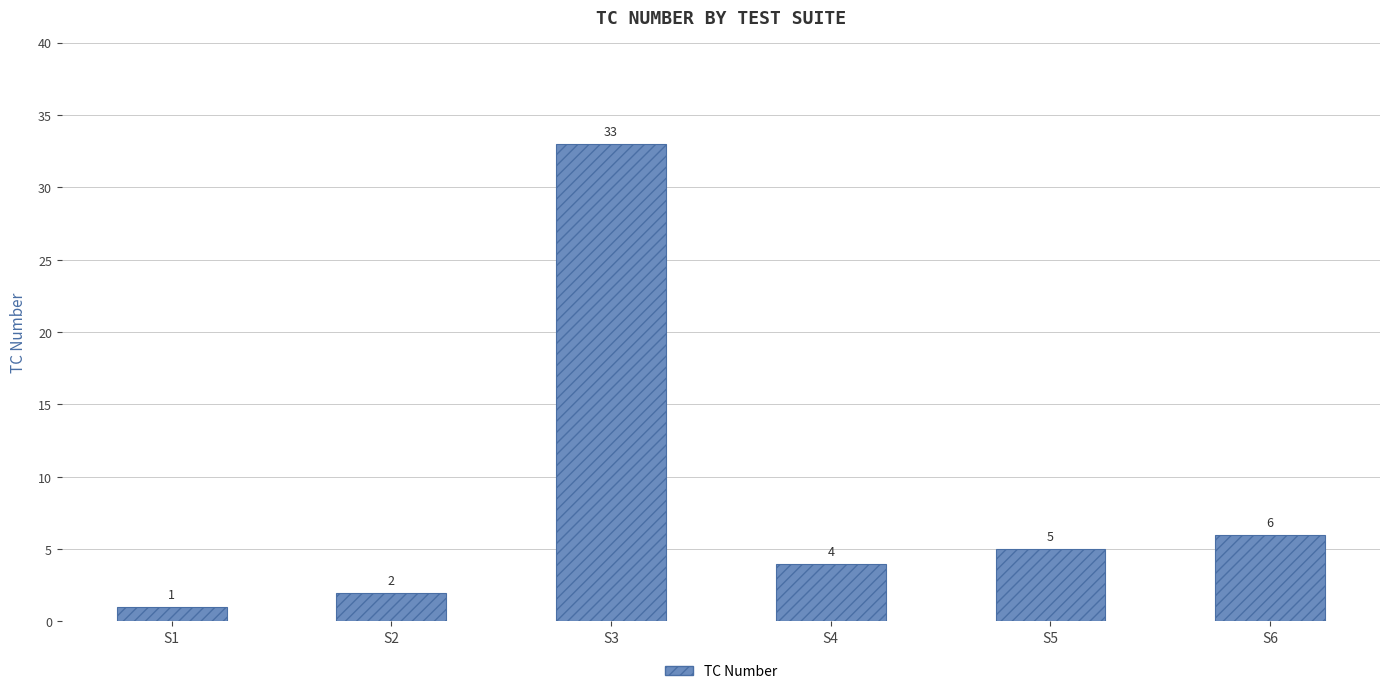

The value at S3 is 16. True or false?

False